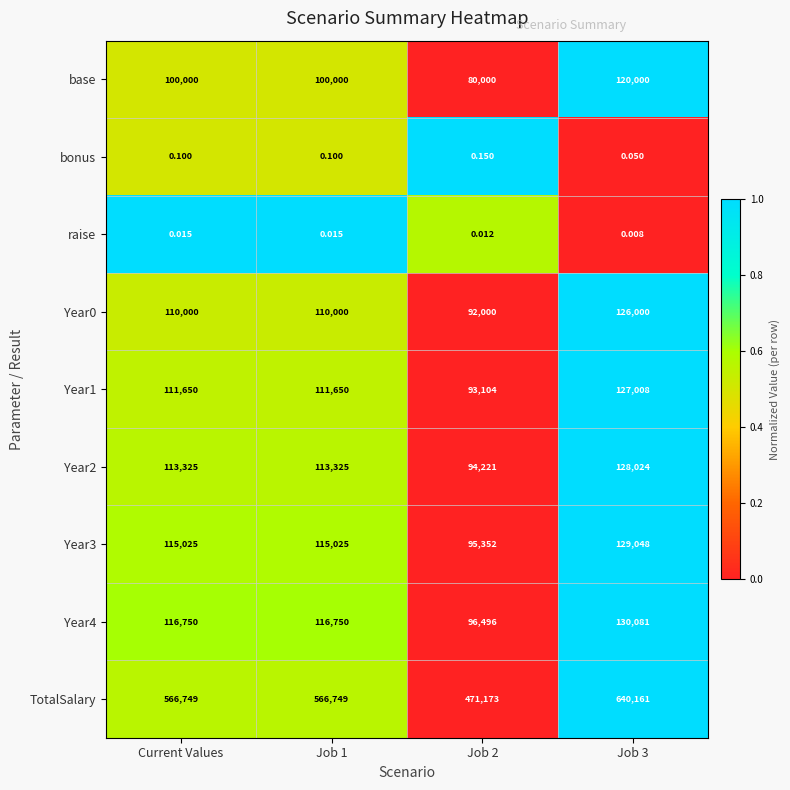

Which series changed the most between Job 1 and Job 3?

TotalSalary